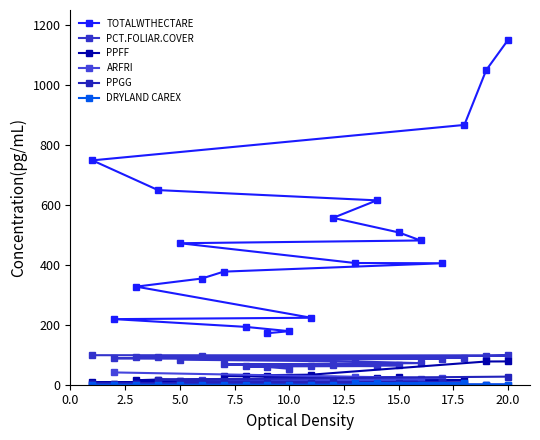

The value of PPFF at 11 is 11.0. True or false?

False